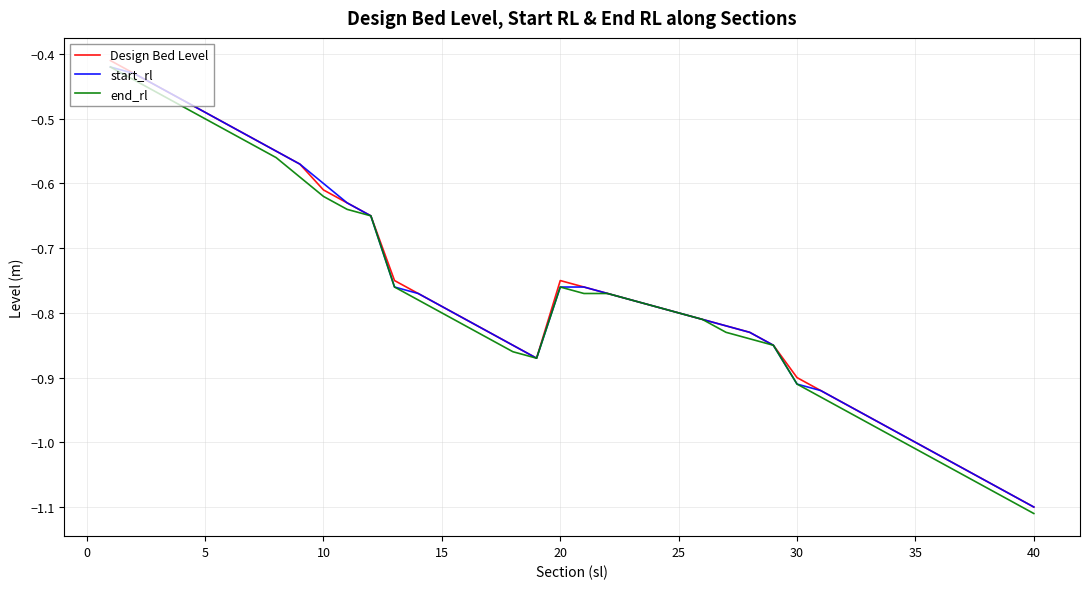

What are all the series names shown in the legend?

Design Bed Level, start_rl, end_rl